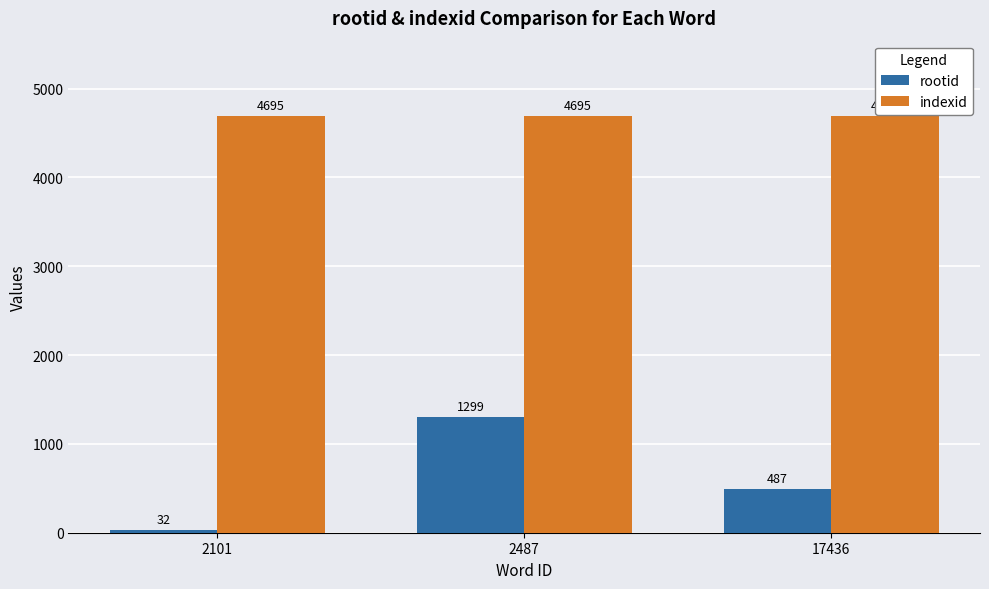

Is it true that rootid equals 815 at 17436?

False